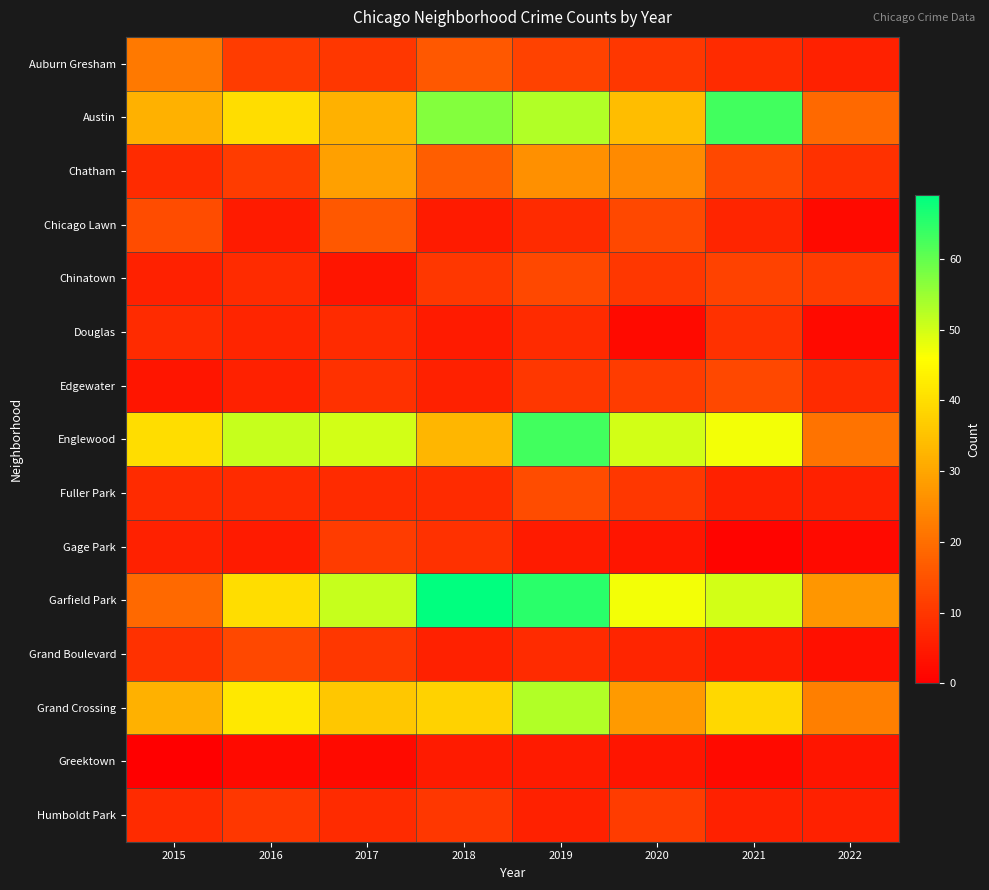

Reading left to right, transcribe all the data shown in this chart.

Auburn Gresham: 2015=22	2016=11	2017=10	2018=16	2019=12	2020=10	2021=8	2022=6
Austin: 2015=32	2016=40	2017=32	2018=57	2019=53	2020=34	2021=63	2022=19
Chatham: 2015=8	2016=11	2017=29	2018=17	2019=26	2020=25	2021=13	2022=9
Chicago Lawn: 2015=14	2016=5	2017=16	2018=5	2019=8	2020=13	2021=7	2022=2
Chinatown: 2015=6	2016=8	2017=4	2018=10	2019=13	2020=10	2021=12	2022=11
Douglas: 2015=8	2016=7	2017=8	2018=5	2019=8	2020=2	2021=9	2022=2
Edgewater: 2015=4	2016=6	2017=9	2018=6	2019=10	2020=11	2021=13	2022=8
Englewood: 2015=40	2016=51	2017=50	2018=33	2019=63	2020=50	2021=47	2022=21
Fuller Park: 2015=8	2016=8	2017=8	2018=8	2019=14	2020=10	2021=6	2022=6
Gage Park: 2015=6	2016=5	2017=11	2018=9	2019=5	2020=4	2021=1	2022=2
Garfield Park: 2015=19	2016=40	2017=51	2018=69	2019=65	2020=47	2021=50	2022=27
Grand Boulevard: 2015=9	2016=13	2017=10	2018=6	2019=8	2020=7	2021=5	2022=3
Grand Crossing: 2015=32	2016=42	2017=36	2018=38	2019=53	2020=28	2021=39	2022=23
Greektown: 2015=0	2016=2	2017=2	2018=5	2019=5	2020=4	2021=2	2022=4
Humboldt Park: 2015=8	2016=10	2017=8	2018=10	2019=6	2020=11	2021=6	2022=6